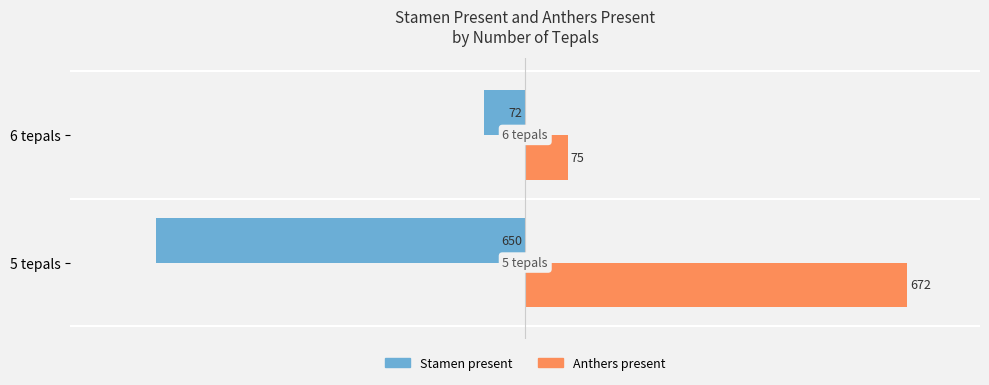

The Anthers present series shows 75 at 6 tepals. True or false?

True